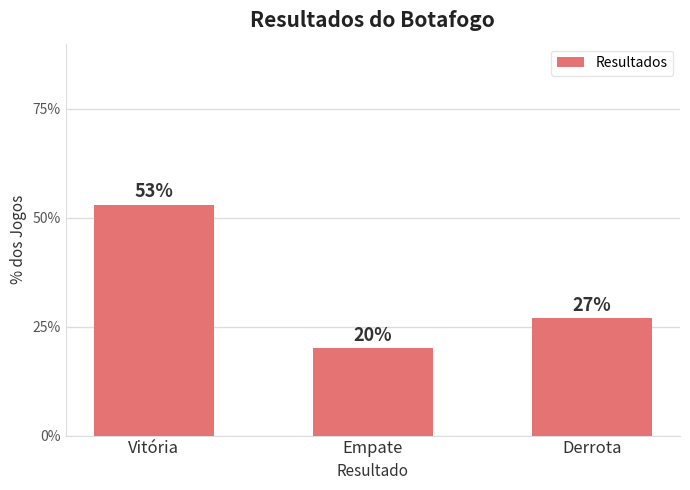

What is the change in value from Empate to Derrota?

+7